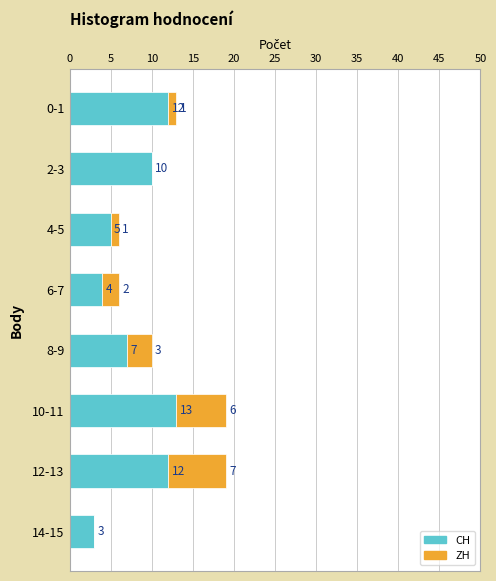

What is the maximum value for CH?

13